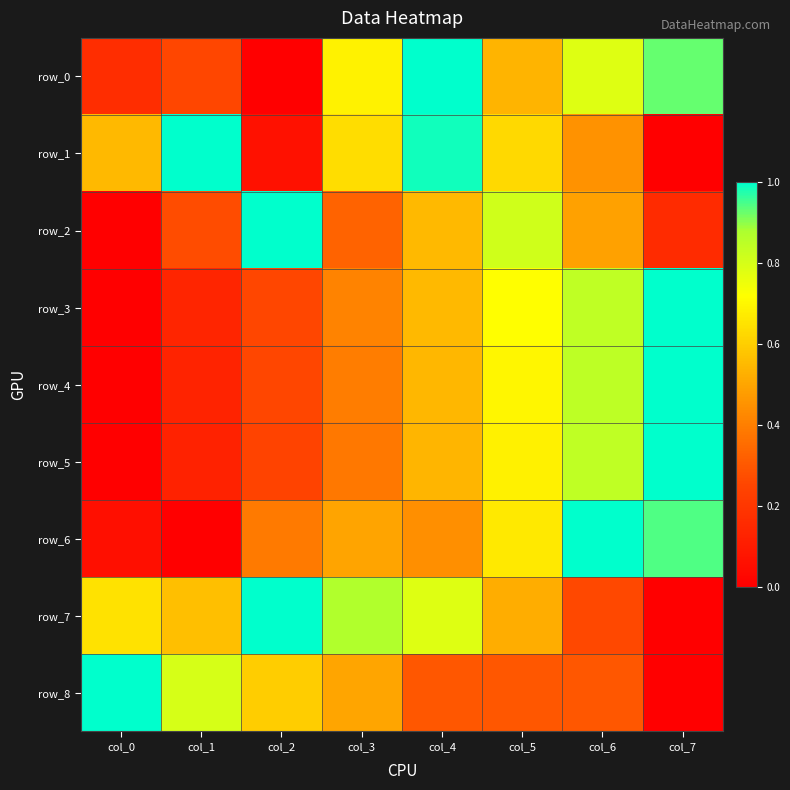

What is the average value of the row_2 series?

0.5